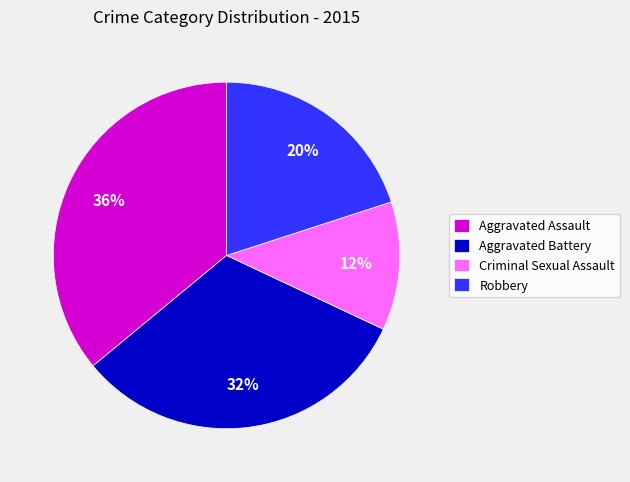

Rank the categories by value from highest to lowest.

Aggravated Assault, Aggravated Battery, Robbery, Criminal Sexual Assault